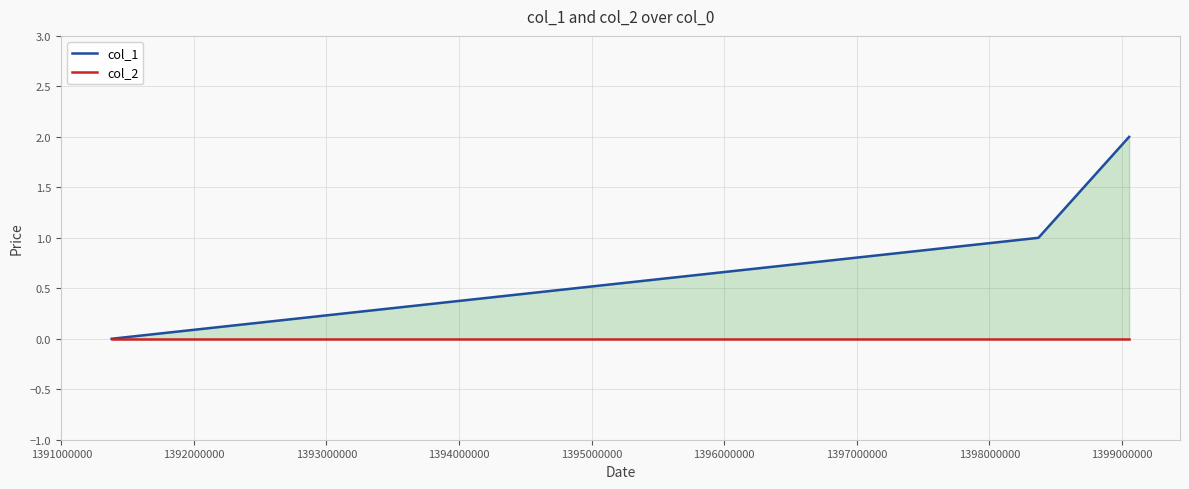

What are all the series names shown in the legend?

col_1, col_2